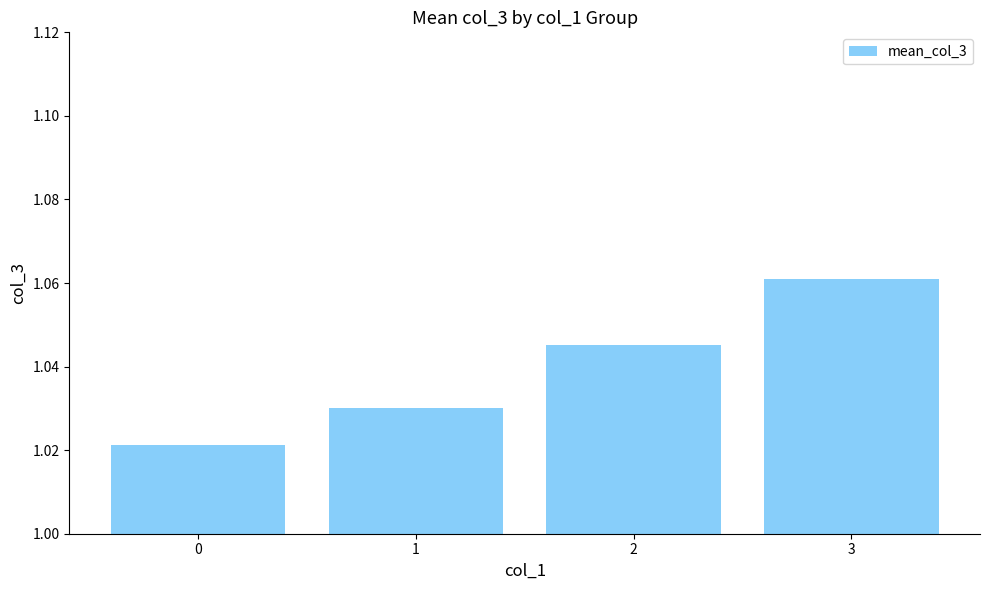

What is the sum of all values?

4.2